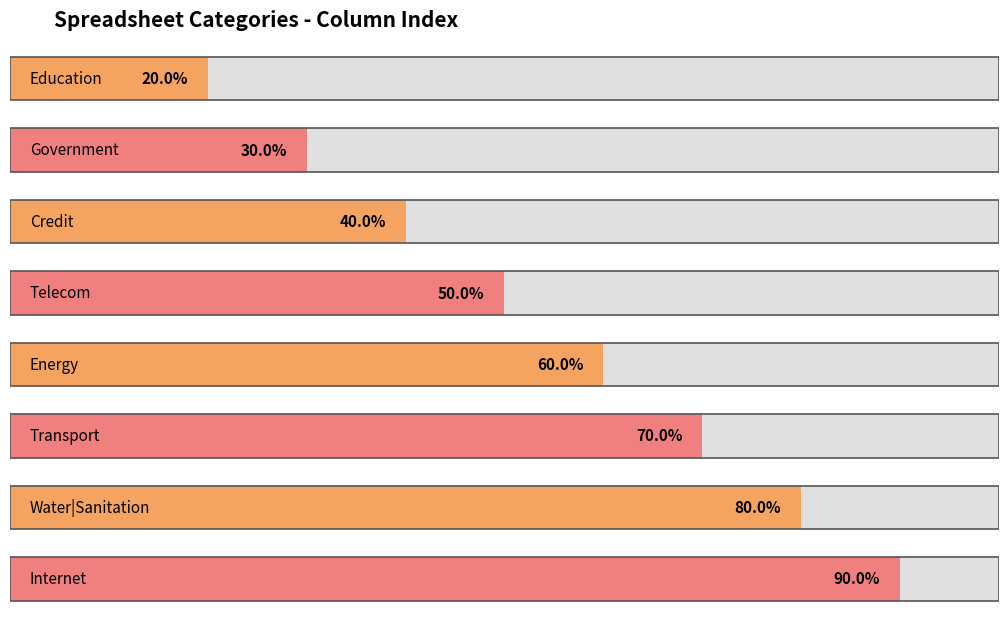

Count the number of data series in this chart.

1